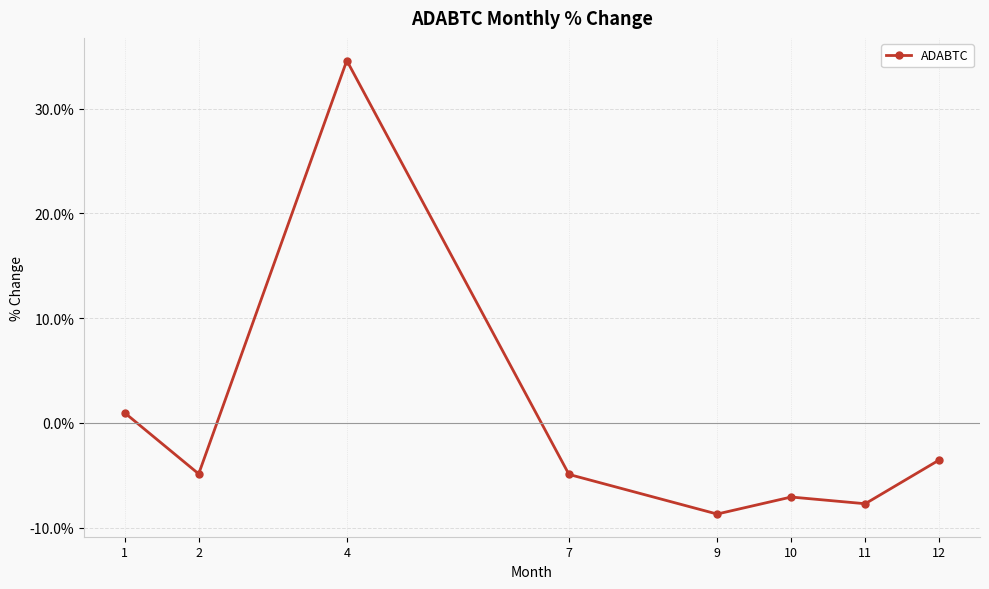

What is the sum of all values?

-1.2